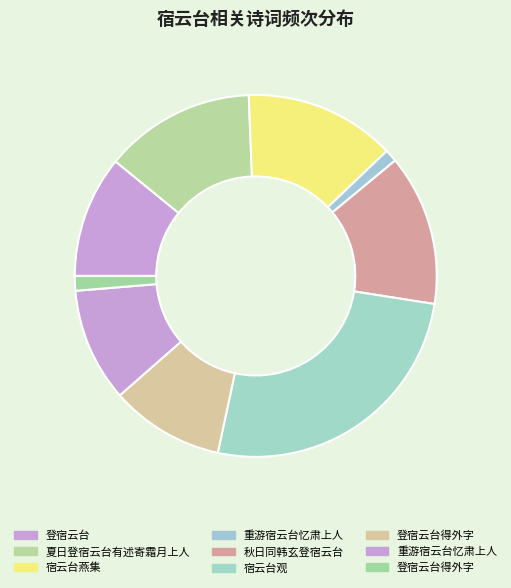

How many slices are in this pie chart?

9